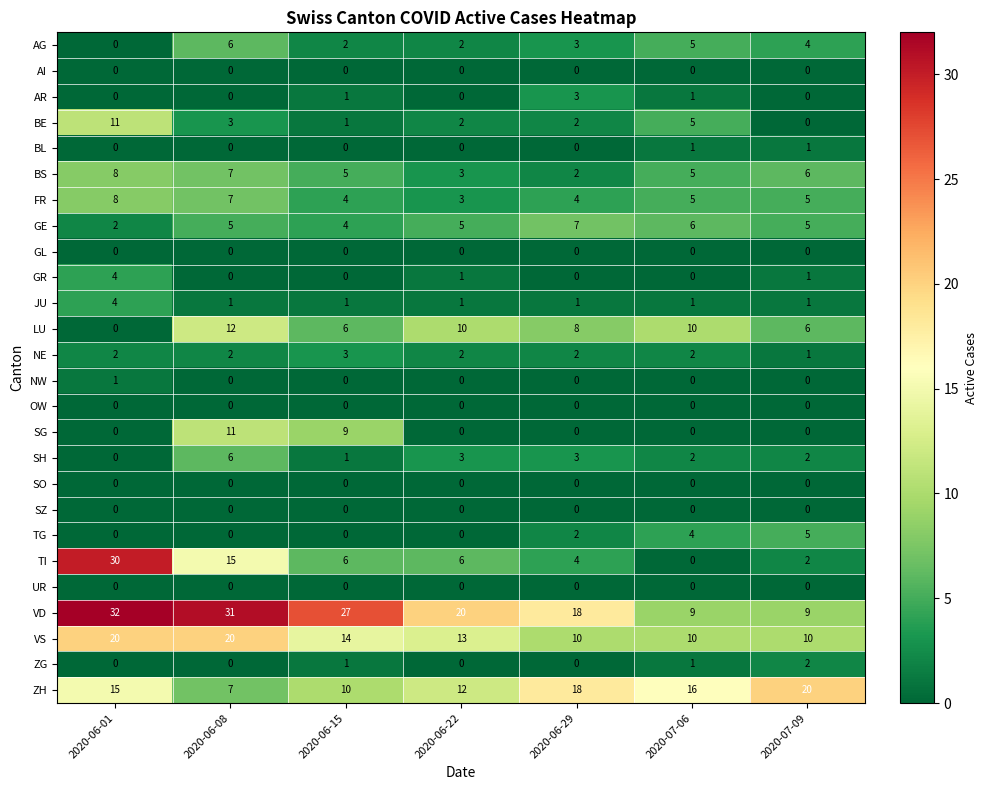

The TI series shows 6 at 2020-06-15. True or false?

True